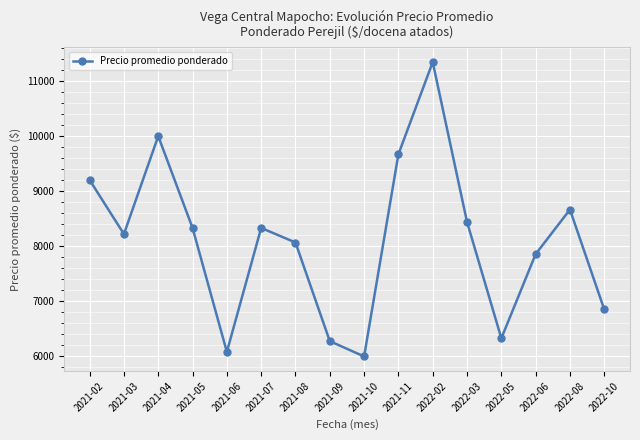

Read the value at 2021-02.

9203.7